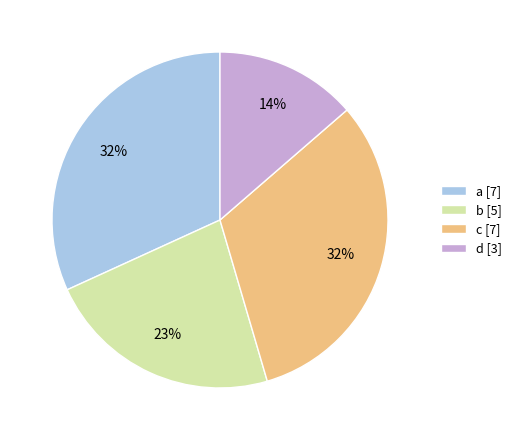

How many segments does this pie chart have?

4